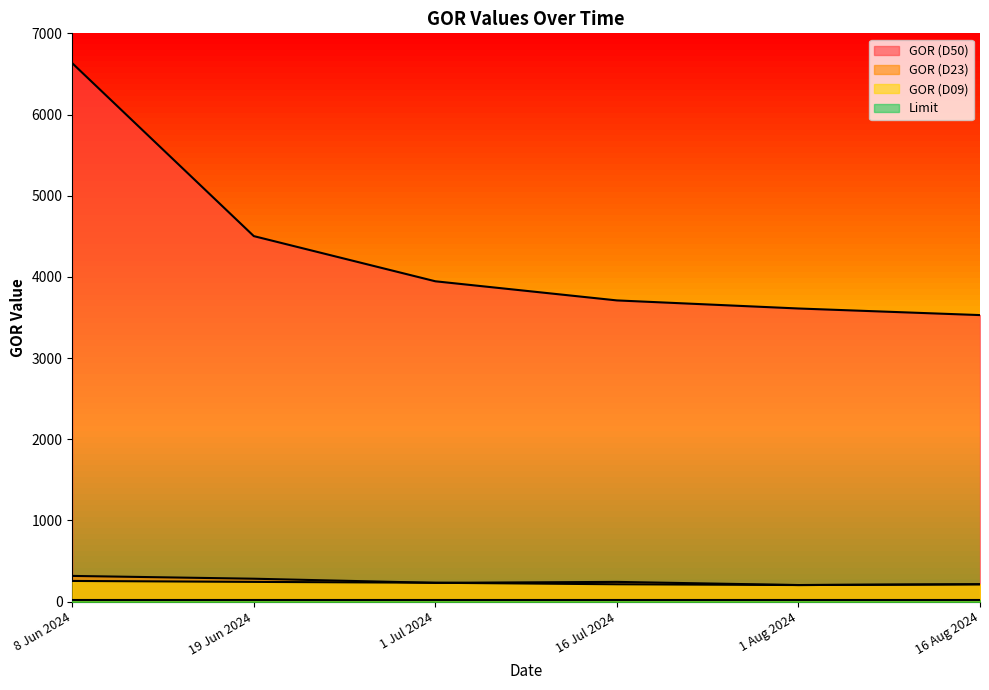

Reading left to right, extract all data points from this chart.

GOR (D50): 6631.9	4502.2	3946.0	3710.4	3610.9	3529.6
GOR (D23): 317.0	282.5	231.6	243.4	204.5	214.0
GOR (D09): 255.0	243.4	232.7	214.0	204.5	214.0